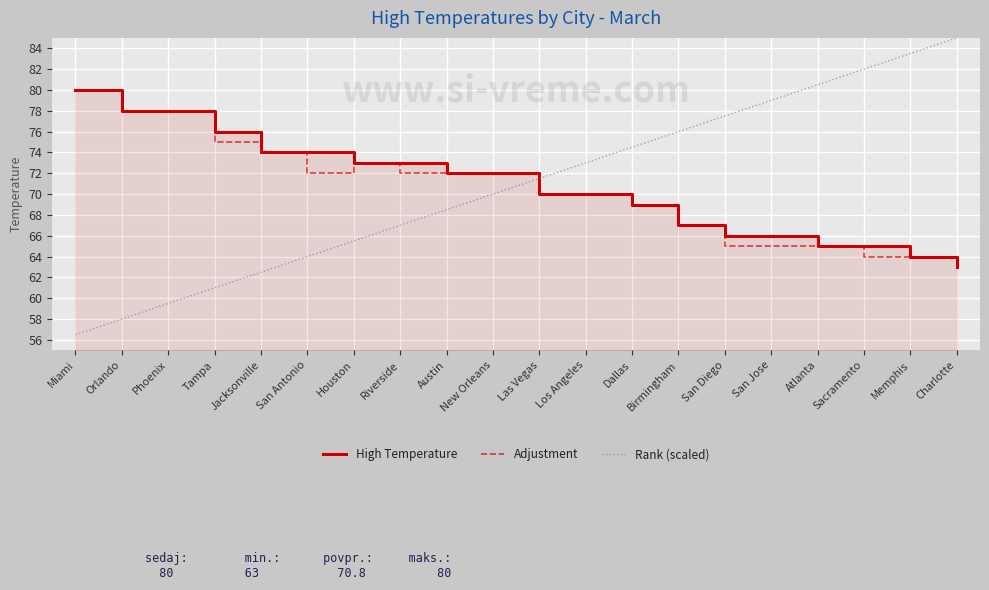

After their last crossing, which series has the higher values: Rank (scaled) or Adjustment?

Rank (scaled)